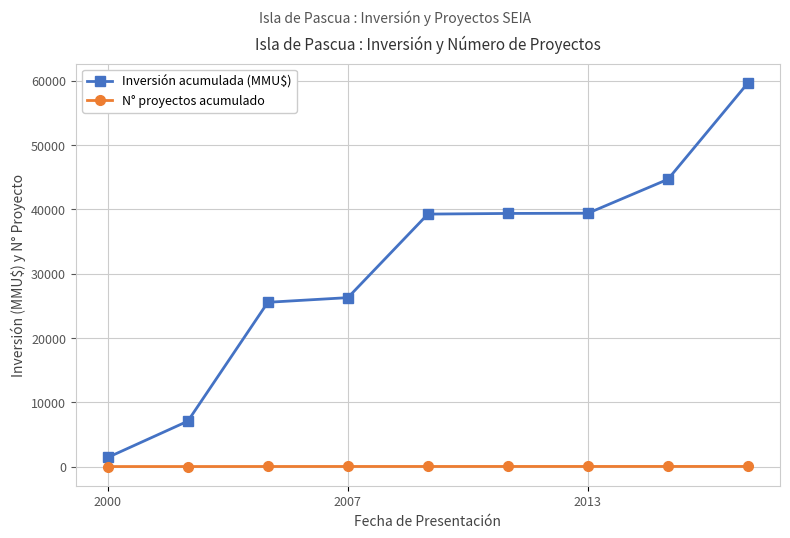

At how many categories does at least one series exceed 23919?

7